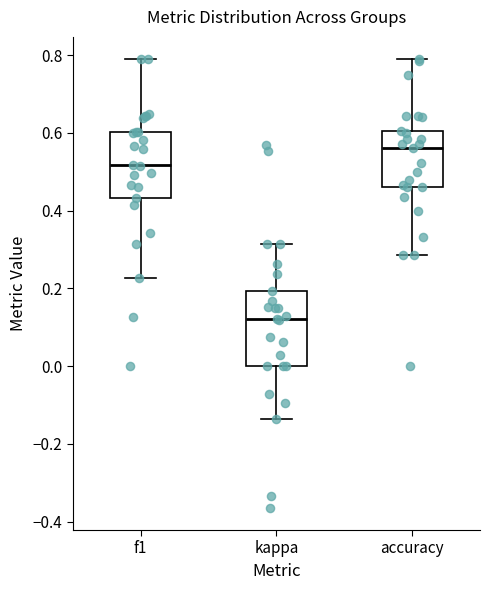

Reading left to right, transcribe this box plot: for each box, give where its median line is, the range the box spans, and where its two whiskers end, as read against the y-axis. The values are not printed on the chart, so give them approximately, as read against the axis.

f1: median 0.52, box 0.44 to 0.60, whiskers 0.22 to 0.78
kappa: median 0.12, box 0.00 to 0.20, whiskers -0.14 to 0.32
accuracy: median 0.56, box 0.46 to 0.60, whiskers 0.28 to 0.78